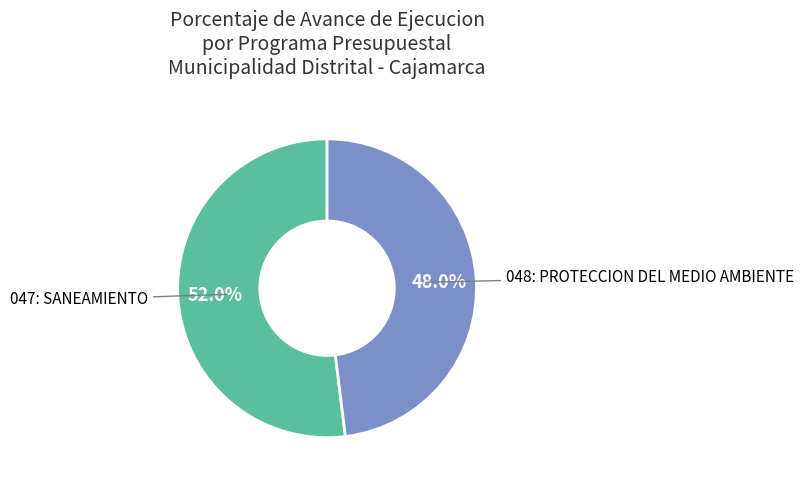

Is there a majority slice in this chart?

Yes